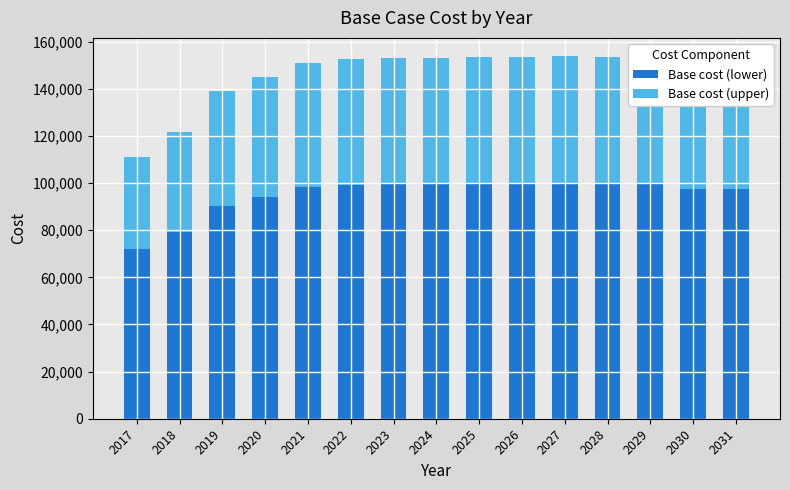

Where does the Base cost (lower) series first go above 99242?

2022